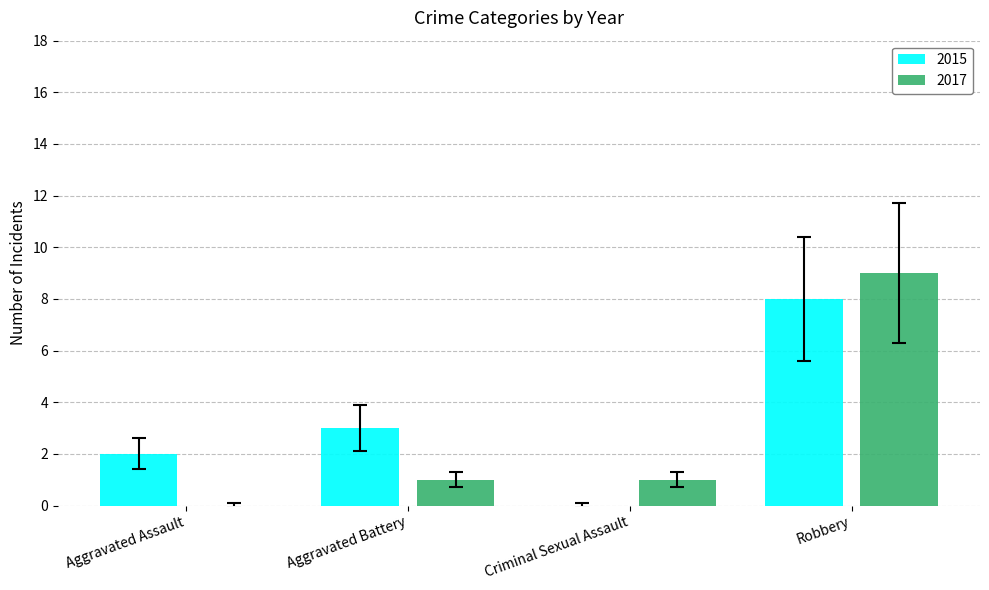

True or false: 2017 has a value of 1 at Criminal Sexual Assault.

True